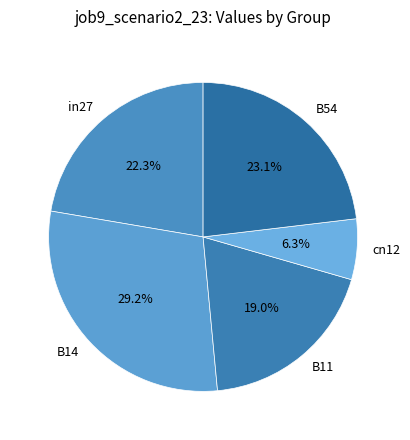

Does B14 represent more than half of the total?

No